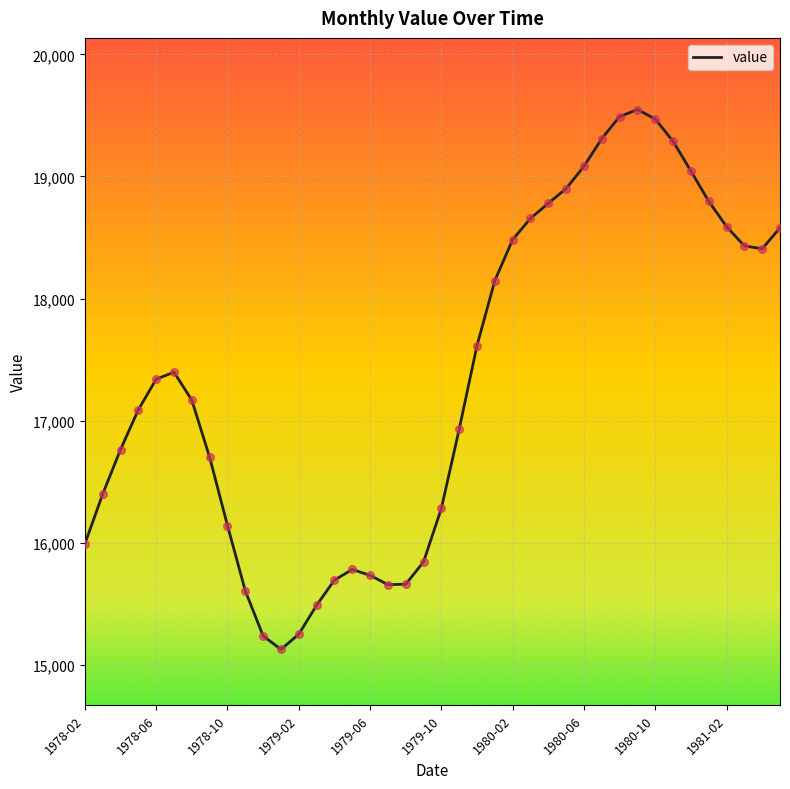

What is the difference between the maximum and minimum values?

4419